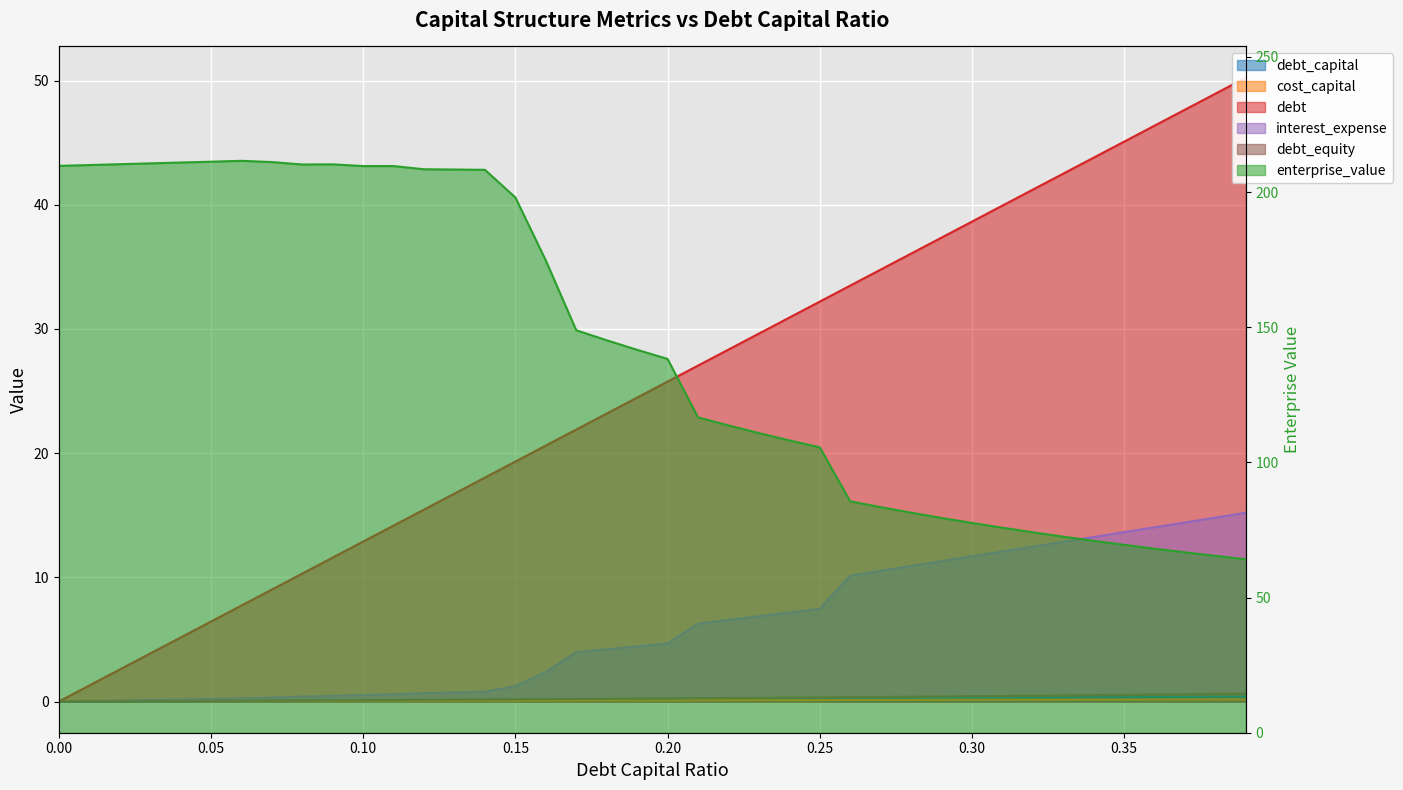

What are all the series names shown in the legend?

debt_capital, cost_capital, enterprise_value, debt, interest_expense, debt_equity